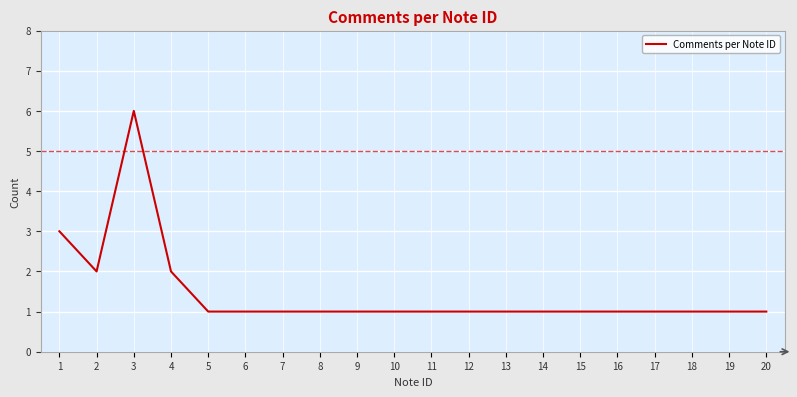

Approximately how many times larger is the value at 1 compared to 6?

3.0